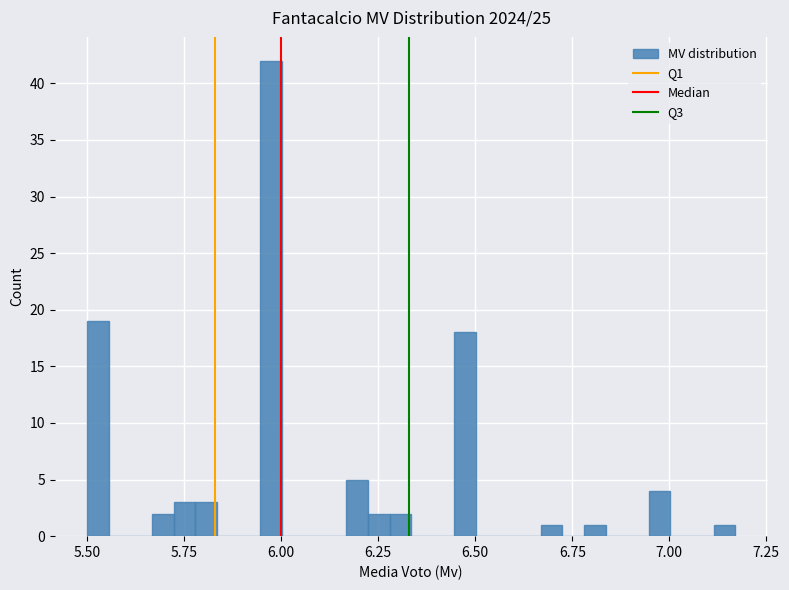

Around what value on the x-axis is the tallest bar? Give the approximate position of its centre, as read against the axis.

5.95